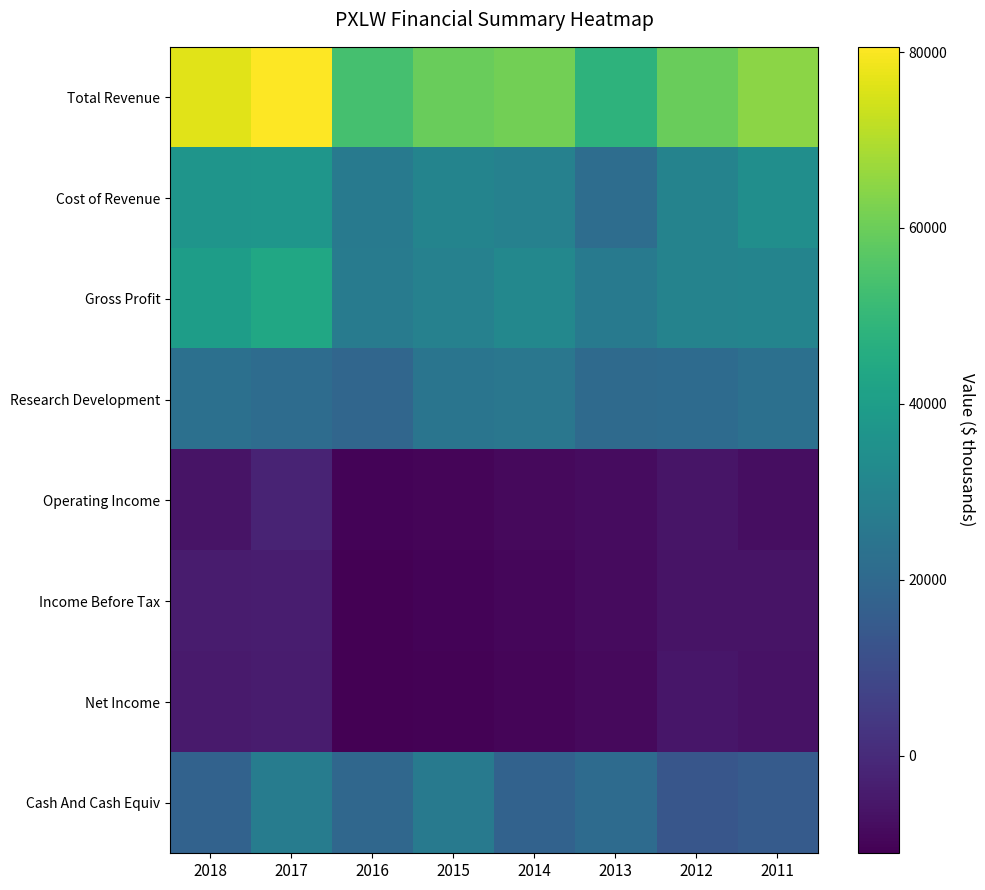

What is the spread (max minus min) of values at 2011?

72400